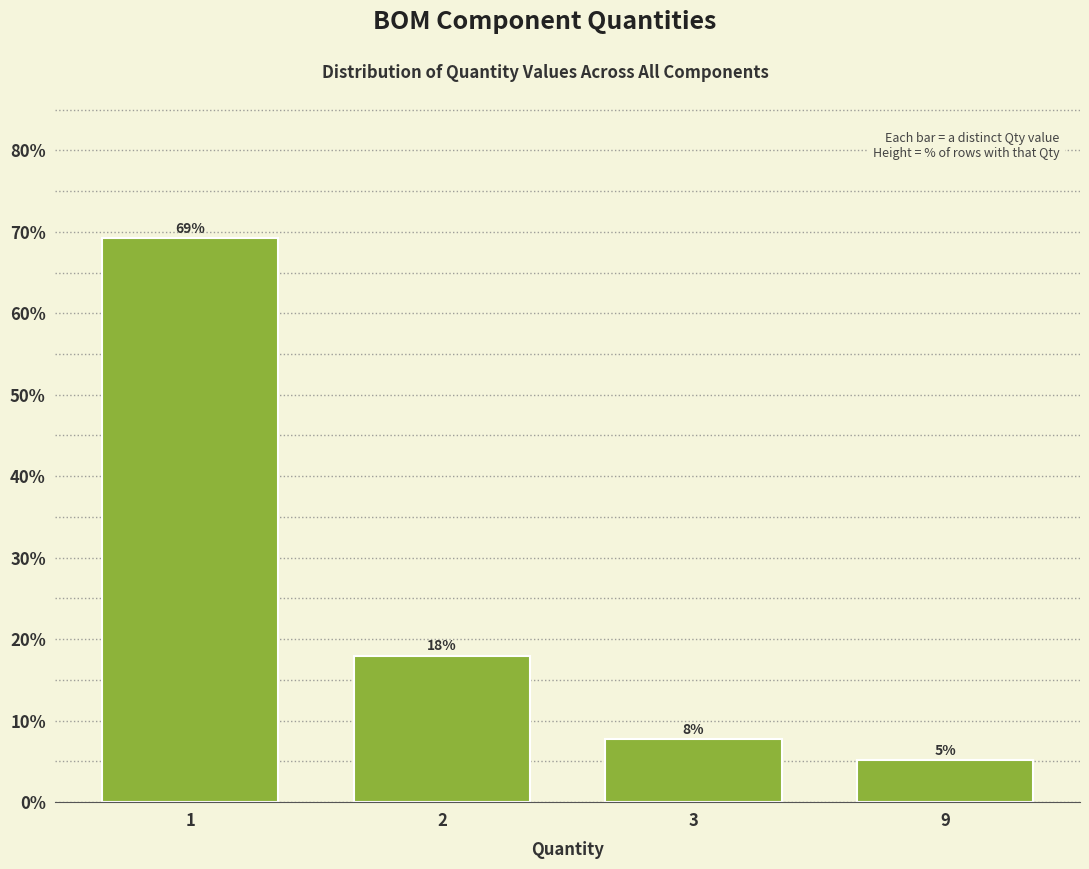

What is the value of the 3rd bar from the left?

7.7